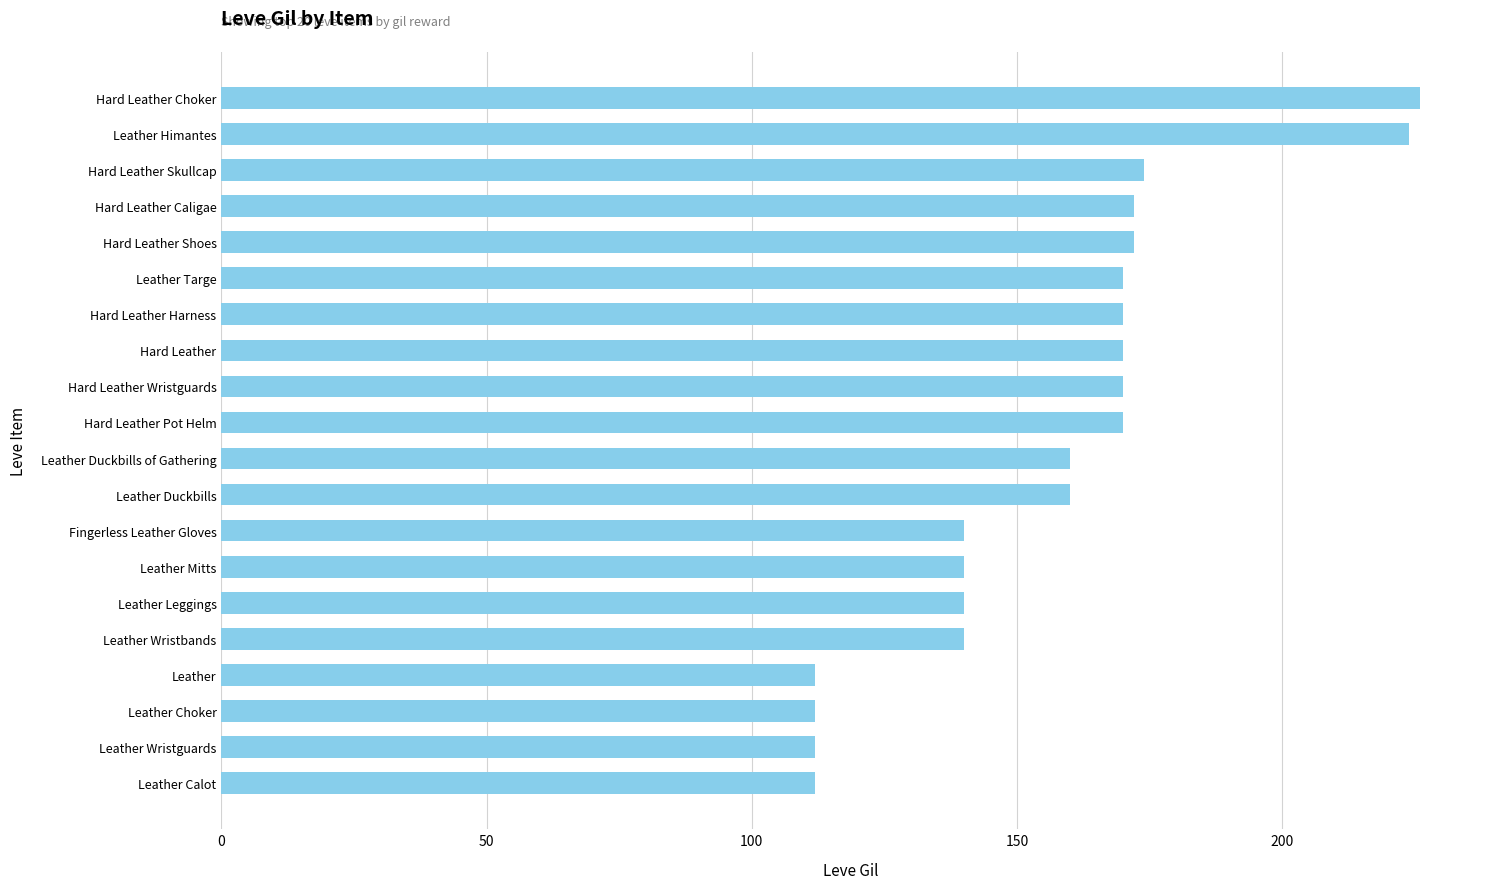

The value at Leather is 112. True or false?

True